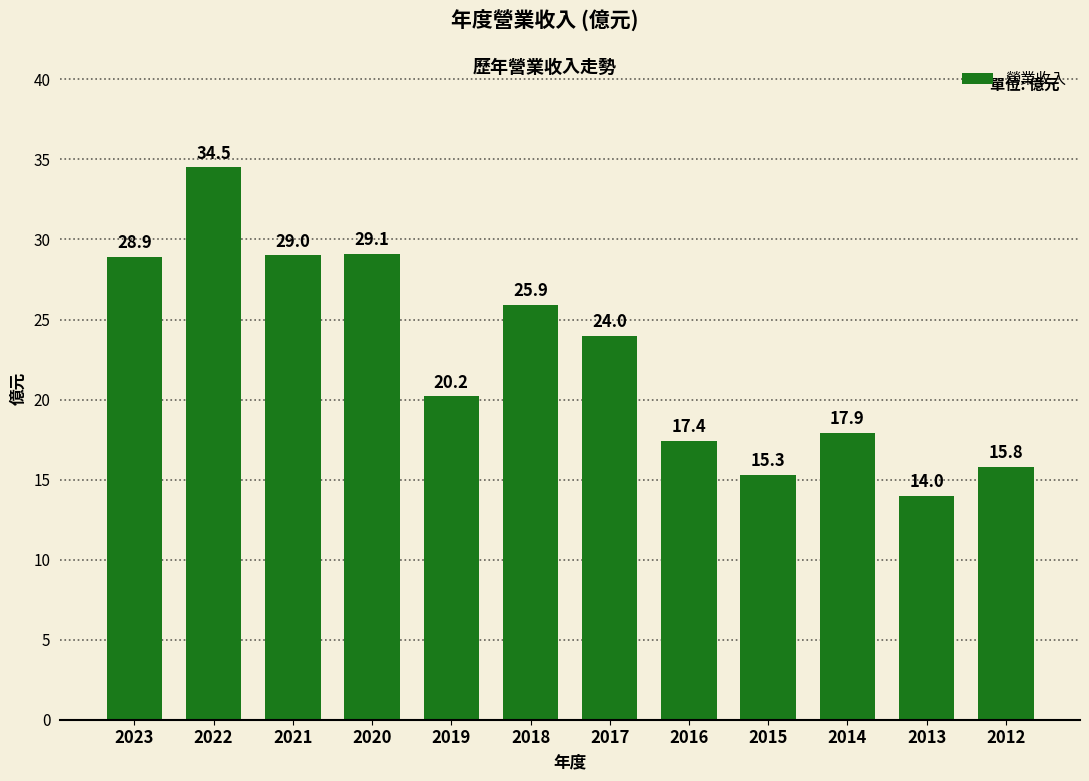

At which label is the value closest to 24?

2017